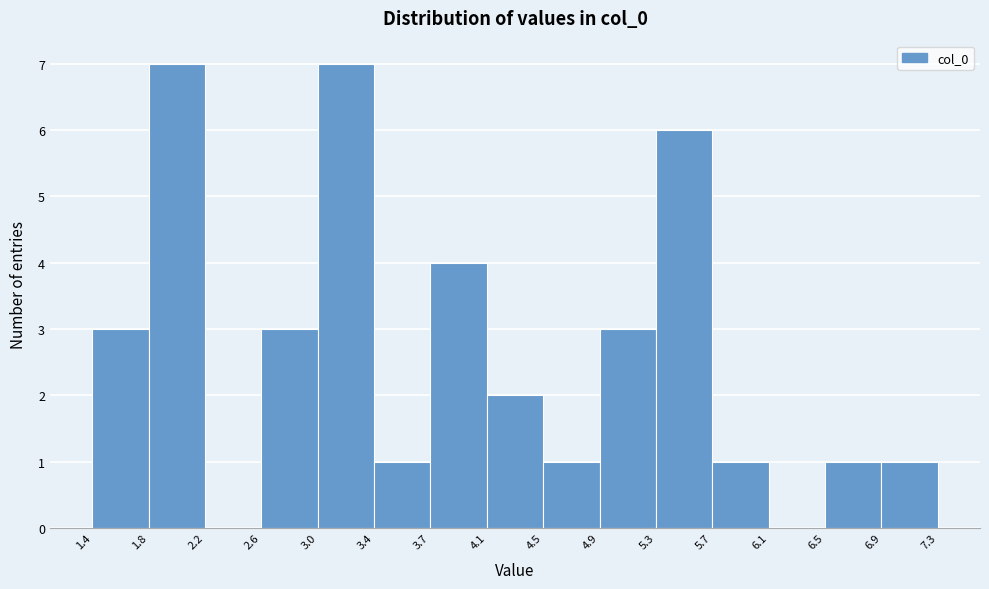

Reading left to right, list every bar in this chart as the range it spans on the x-axis followed by its height. The values are not printed on the chart, so give them approximately, as read against the axis.

1.4 to 1.8: 3
1.8 to 2.2: 7
2.2 to 2.6: 0
2.6 to 3.0: 3
3.0 to 3.4: 7
3.4 to 3.7: 1
3.7 to 4.1: 4
4.1 to 4.5: 2
4.5 to 4.9: 1
4.9 to 5.3: 3
5.3 to 5.7: 6
5.7 to 6.1: 1
6.1 to 6.5: 0
6.5 to 6.9: 1
6.9 to 7.3: 1